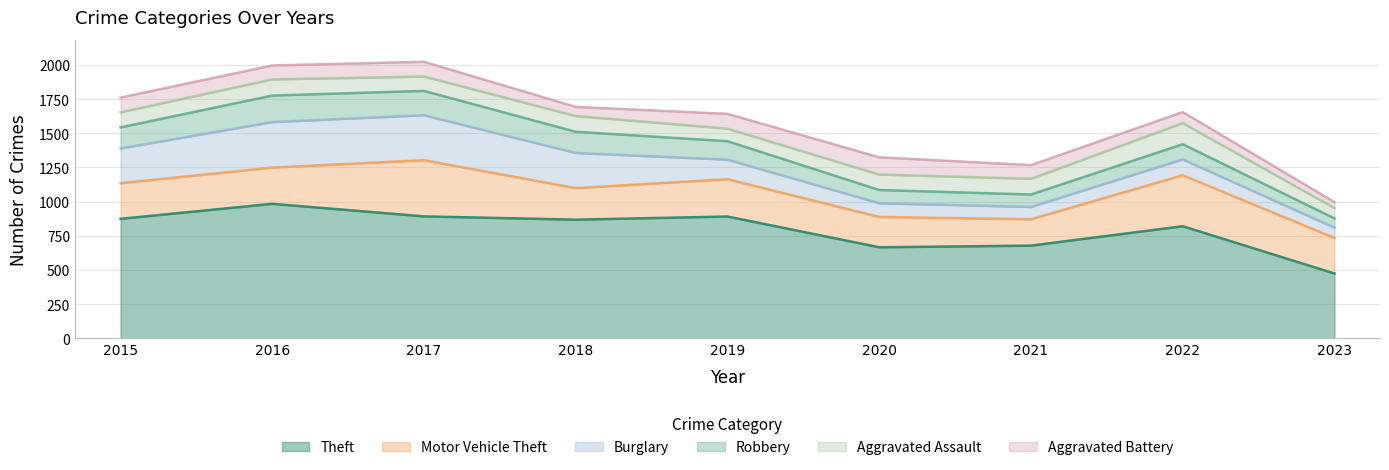

The Burglary series shows 194 at 2022. True or false?

False